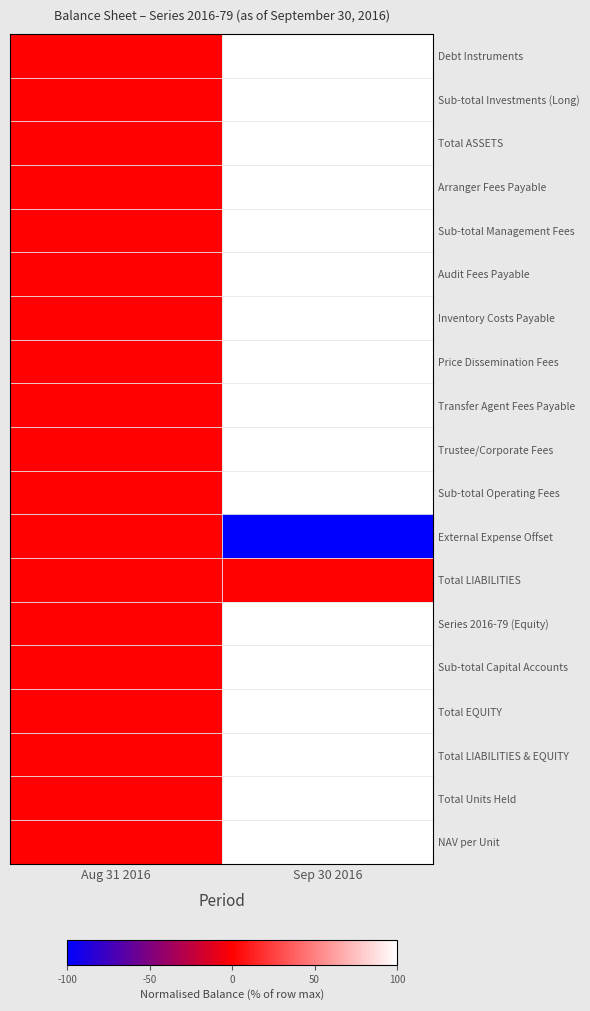

Rank the series by their maximum value, from lowest to highest.

External Expense Offset, Total LIABILITIES, Debt Instruments, Sub-total Investments (Long), Total ASSETS, Arranger Fees Payable, Sub-total Management Fees, Audit Fees Payable, Inventory Costs Payable, Price Dissemination Fees, Transfer Agent Fees Payable, Trustee/Corporate Fees, Sub-total Operating Fees, Series 2016-79 (Equity), Sub-total Capital Accounts, Total EQUITY, Total LIABILITIES & EQUITY, Total Units Held, NAV per Unit